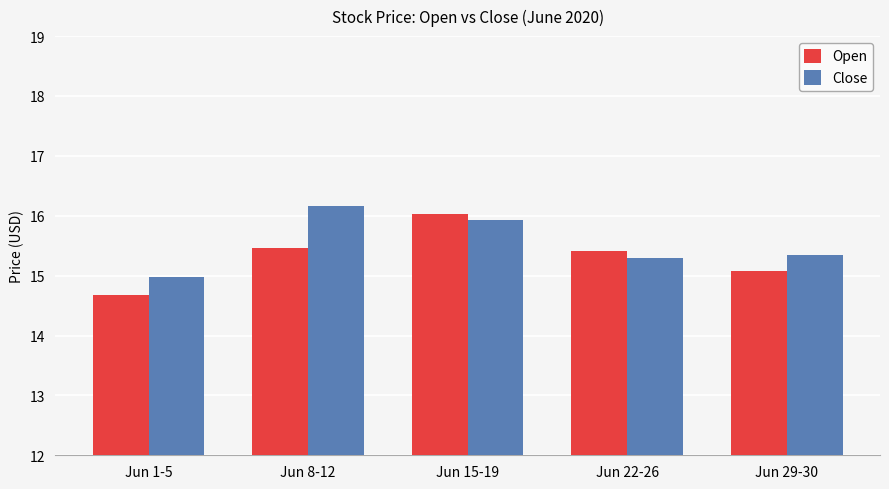

Between Jun 1-5 and Jun 22-26, which series saw the biggest shift?

Open